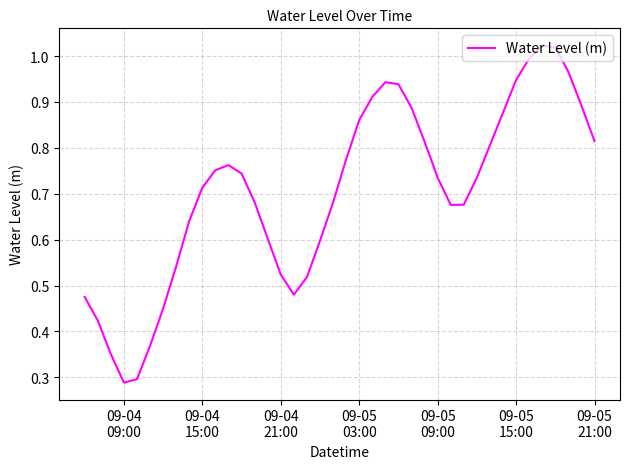

How many lines are shown in the chart?

1